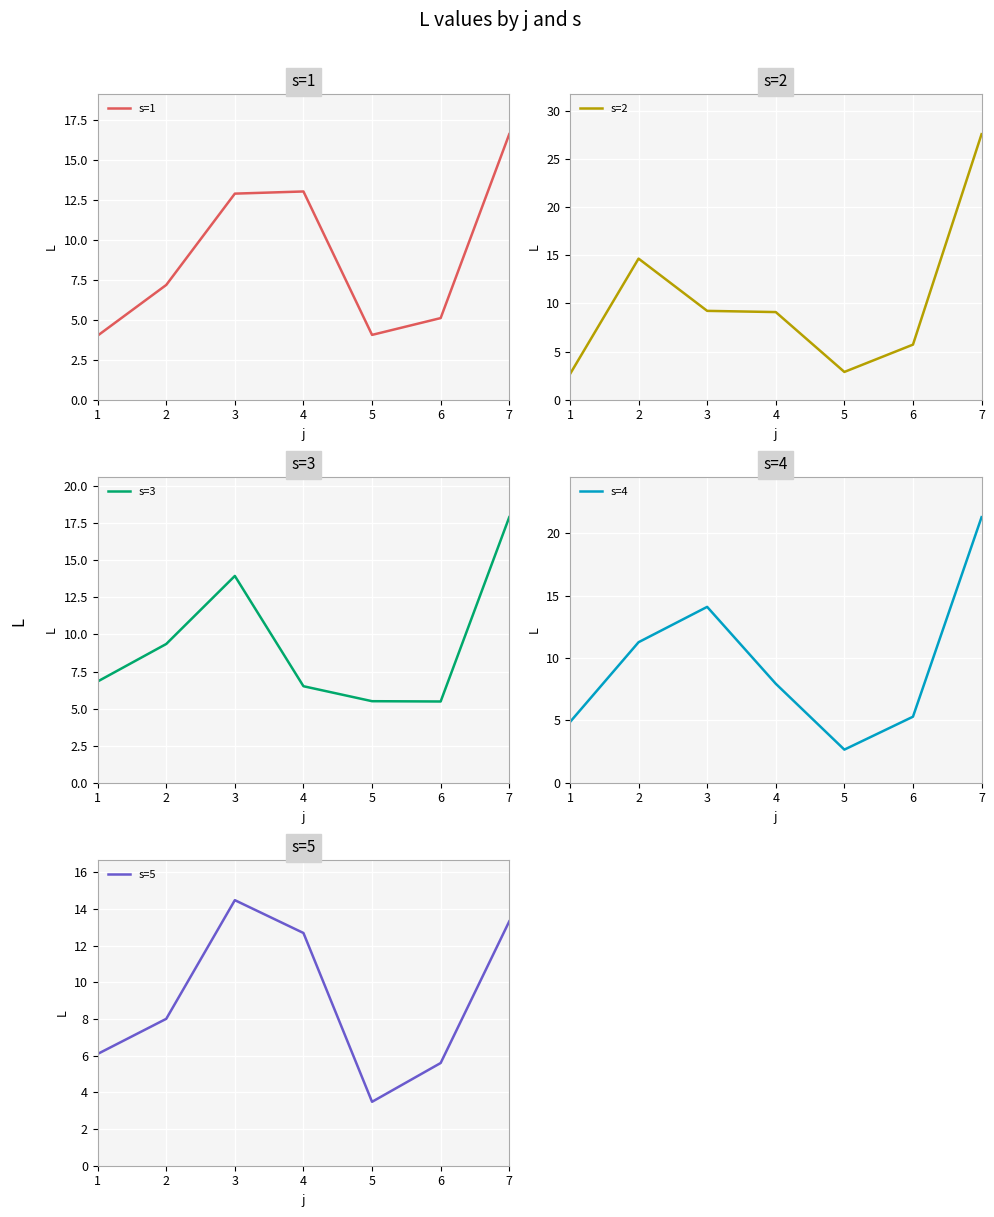

Where is the first local maximum for s=4?

3